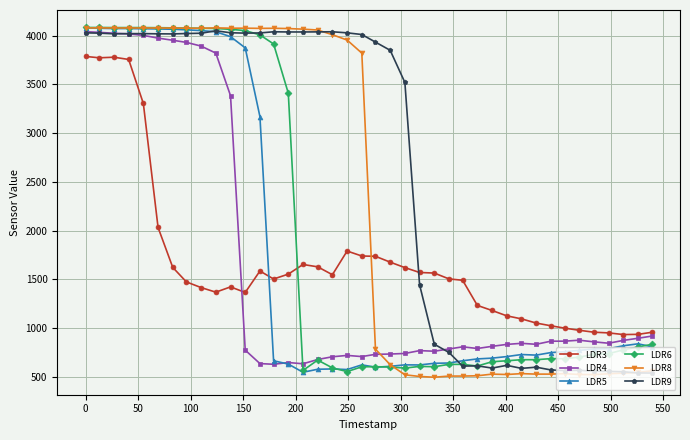

Which series has the largest total across all categories?

LDR9